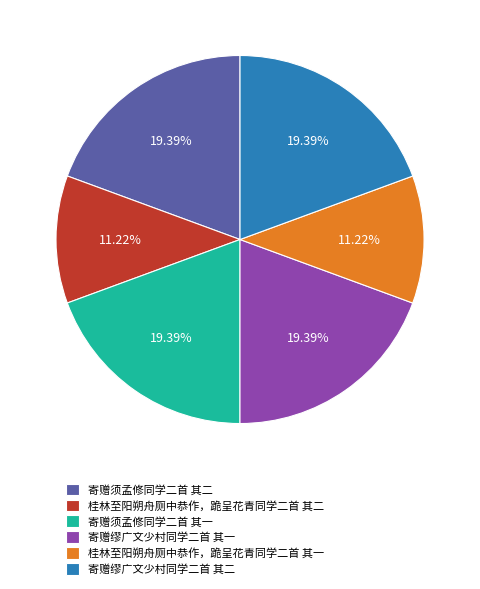

Do 寄赠缪广文少村同学二首 其二 and 桂林至阳朔舟厕中恭作，跪呈花青同学二首 其二 together represent more than half of the pie?

No